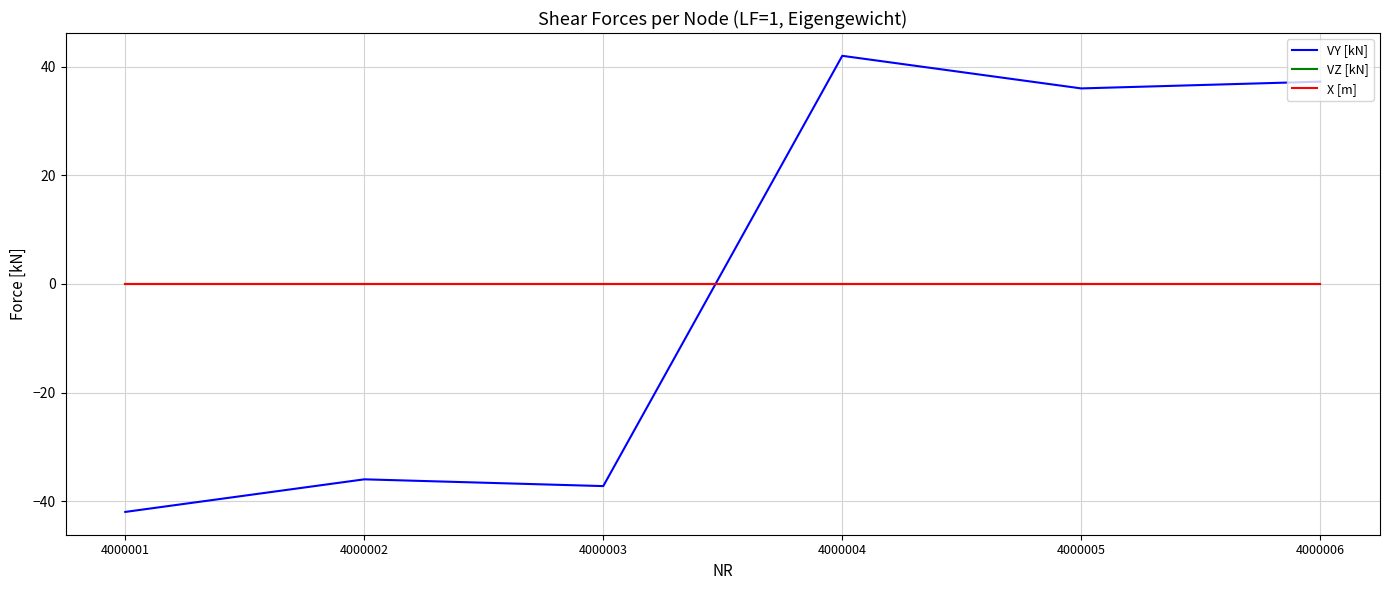

Is this an area chart (filled region under the line)?

No